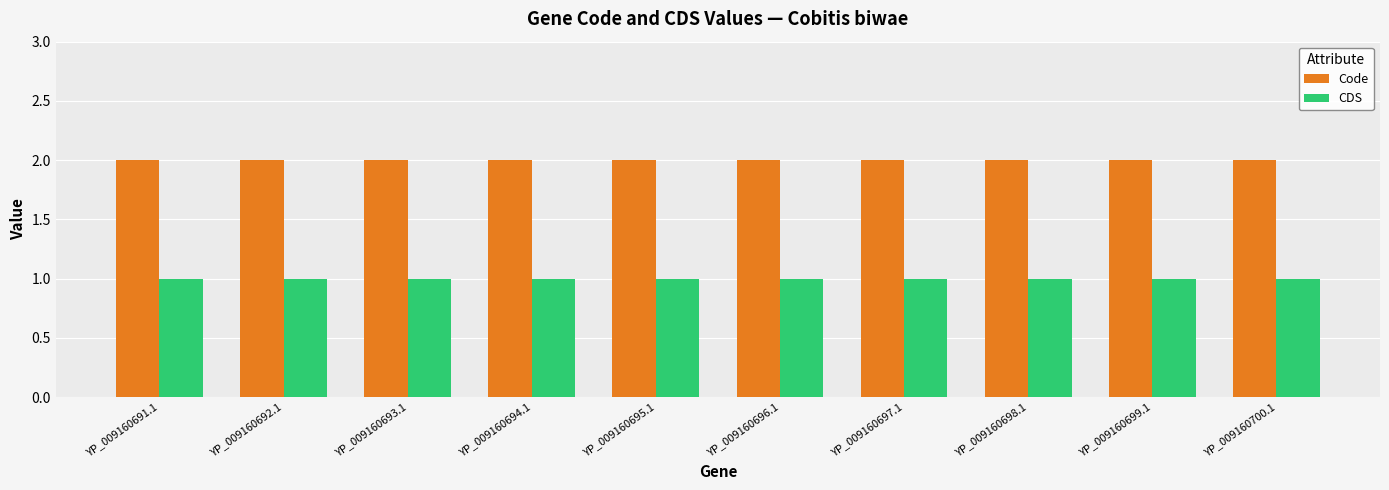

Is it true that Code equals 2 at YP_009160694.1?

True